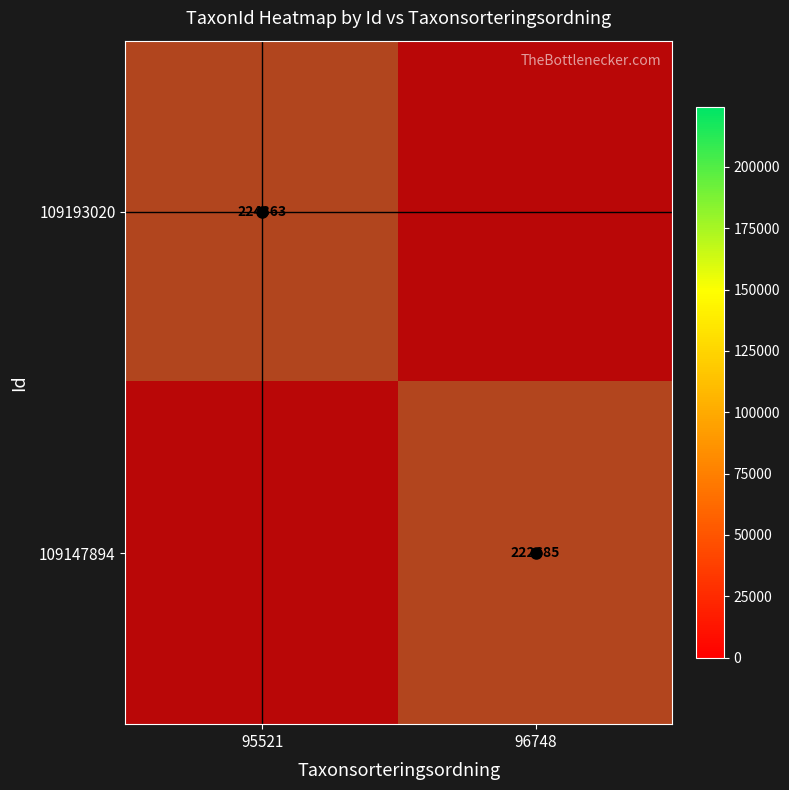

The value of 109193020 at 96748 is 1. True or false?

True